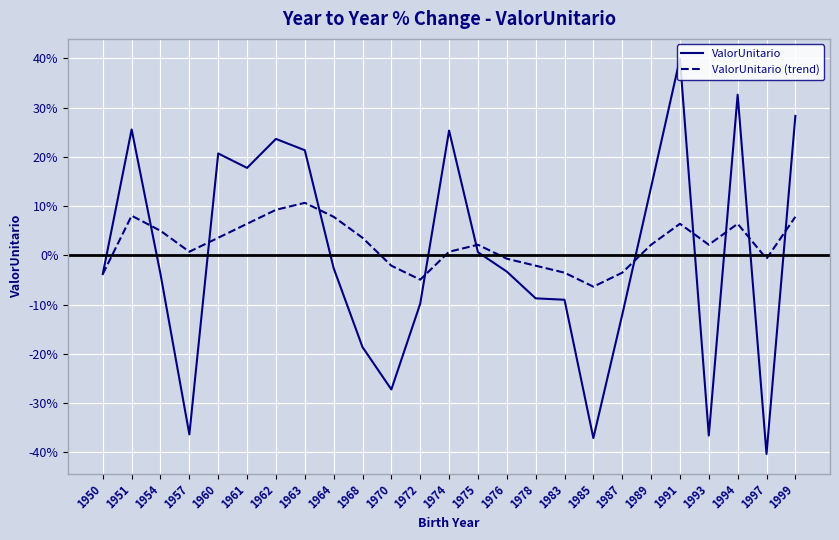

Which series has the widest spread of values?

ValorUnitario